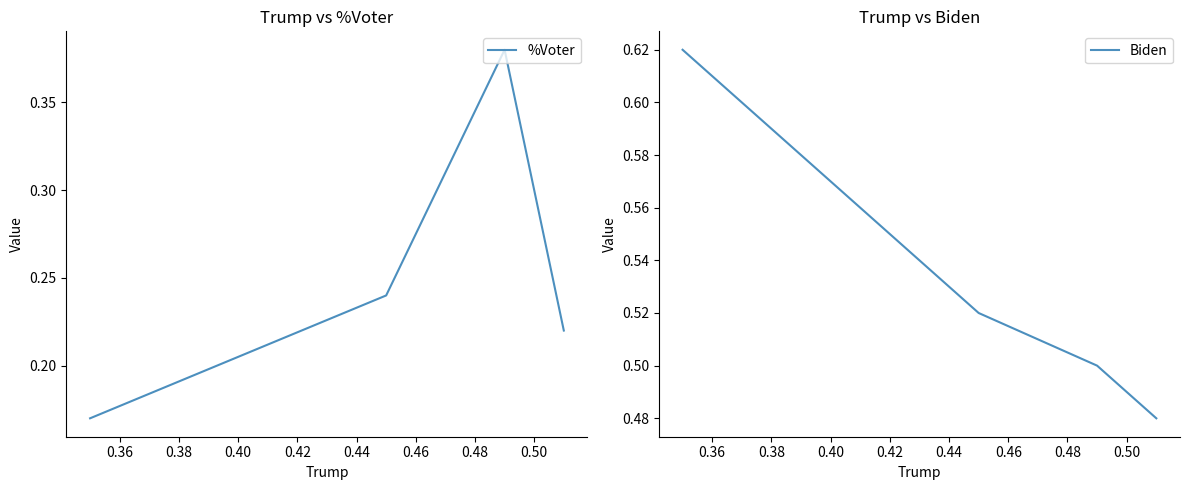

What is the average value of the Biden series?

0.5